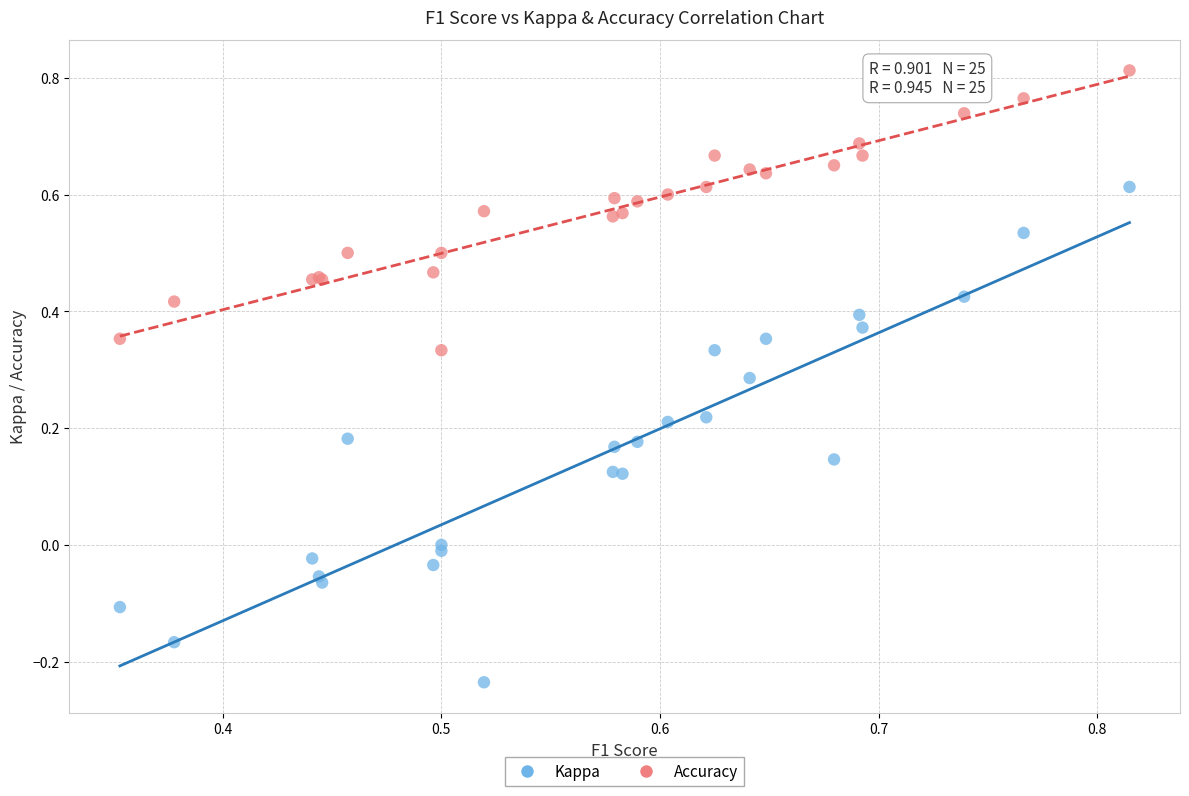

Which series contains the lowest Y value?

Kappa